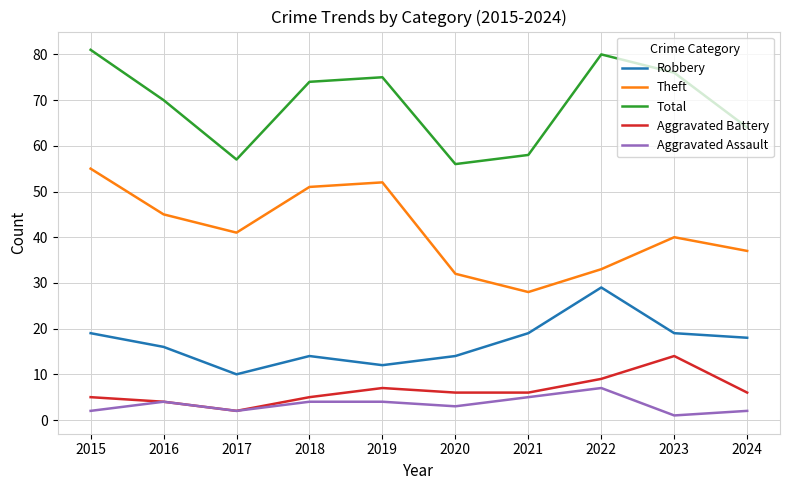

At which label does Theft first exceed 41?

2015